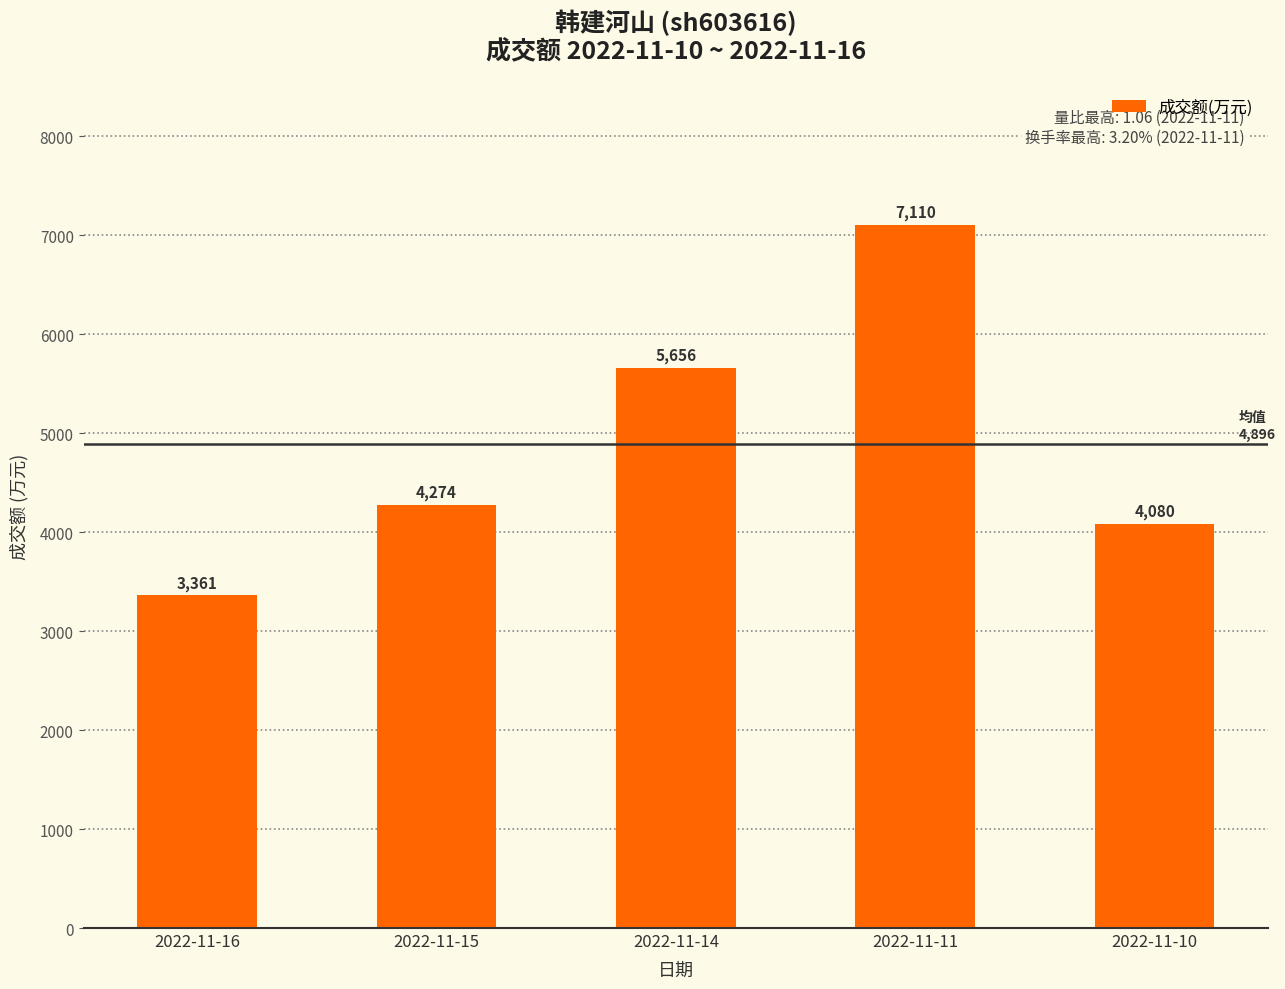

Approximately how many times larger is the value at 2022-11-11 compared to 2022-11-14?

1.3